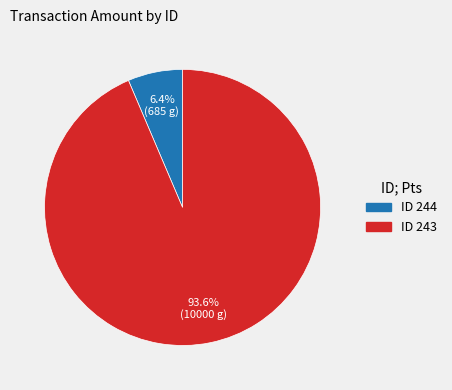

Is there a majority slice in this chart?

Yes